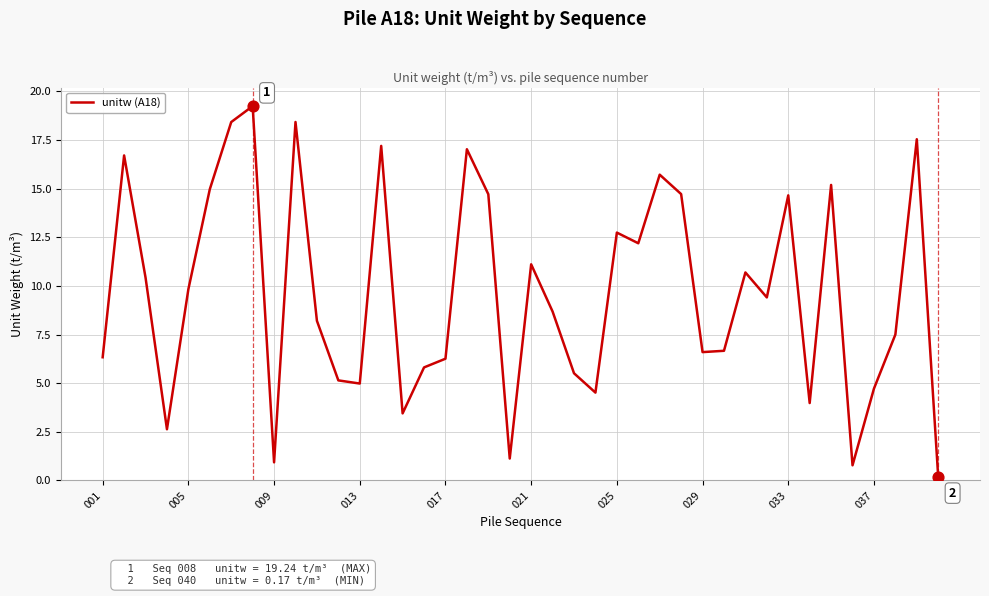

What is the difference between the maximum and minimum values?

19.1